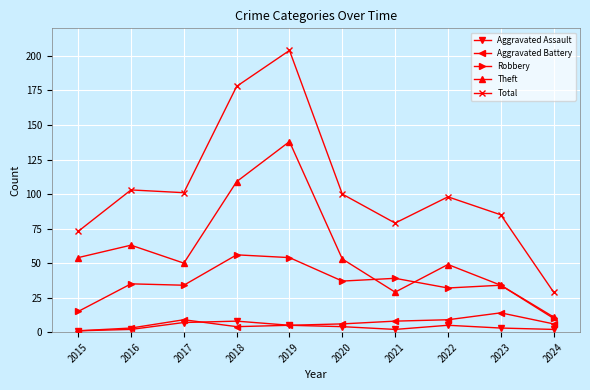

What is the lowest value of the Total series?

29